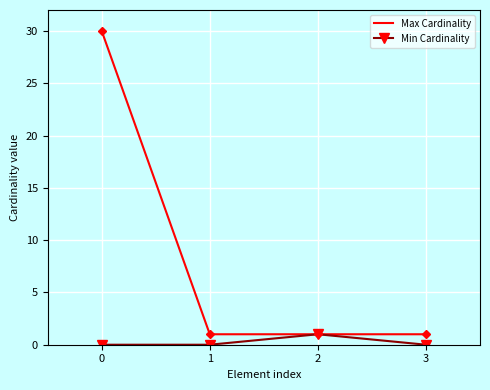

Is it true that Min Cardinality equals 0 at 1?

True